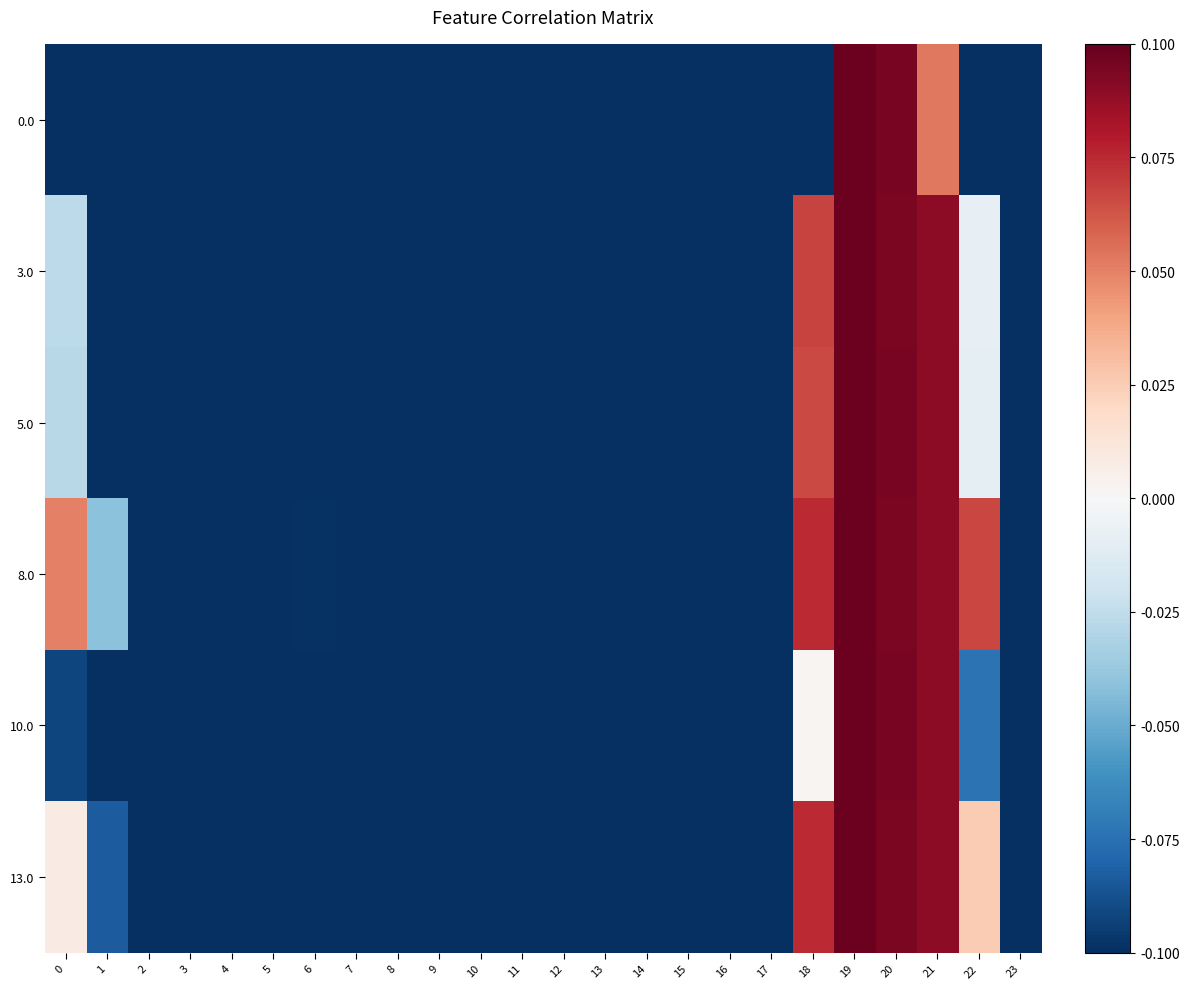

Reading left to right, list all the values displayed in this chart.

0.0: 0=-0.1	1=-0.1	2=-0.1	3=-0.1	4=-0.1	5=-0.1	6=-0.1	7=-0.1	8=-0.1	9=-0.1	10=-0.1	11=-0.1	12=-0.1	13=-0.1	14=-0.1	15=-0.1	16=-0.1	17=-0.1	18=-0.1	19=0.1	20=0.1	21=0.1	22=-0.1	23=-0.1
3.0: 0=-0.0	1=-0.1	2=-0.1	3=-0.1	4=-0.1	5=-0.1	6=-0.1	7=-0.1	8=-0.1	9=-0.1	10=-0.1	11=-0.1	12=-0.1	13=-0.1	14=-0.1	15=-0.1	16=-0.1	17=-0.1	18=0.1	19=0.1	20=0.1	21=0.1	22=-0.0	23=-0.1
5.0: 0=-0.0	1=-0.1	2=-0.1	3=-0.1	4=-0.1	5=-0.1	6=-0.1	7=-0.1	8=-0.1	9=-0.1	10=-0.1	11=-0.1	12=-0.1	13=-0.1	14=-0.1	15=-0.1	16=-0.1	17=-0.1	18=0.1	19=0.1	20=0.1	21=0.1	22=-0.0	23=-0.1
8.0: 0=0.1	1=-0.0	2=-0.1	3=-0.1	4=-0.1	5=-0.1	6=-0.1	7=-0.1	8=-0.1	9=-0.1	10=-0.1	11=-0.1	12=-0.1	13=-0.1	14=-0.1	15=-0.1	16=-0.1	17=-0.1	18=0.1	19=0.1	20=0.1	21=0.1	22=0.1	23=-0.1
10.0: 0=-0.1	1=-0.1	2=-0.1	3=-0.1	4=-0.1	5=-0.1	6=-0.1	7=-0.1	8=-0.1	9=-0.1	10=-0.1	11=-0.1	12=-0.1	13=-0.1	14=-0.1	15=-0.1	16=-0.1	17=-0.1	18=0.0	19=0.1	20=0.1	21=0.1	22=-0.1	23=-0.1
13.0: 0=0.0	1=-0.1	2=-0.1	3=-0.1	4=-0.1	5=-0.1	6=-0.1	7=-0.1	8=-0.1	9=-0.1	10=-0.1	11=-0.1	12=-0.1	13=-0.1	14=-0.1	15=-0.1	16=-0.1	17=-0.1	18=0.1	19=0.1	20=0.1	21=0.1	22=0.0	23=-0.1